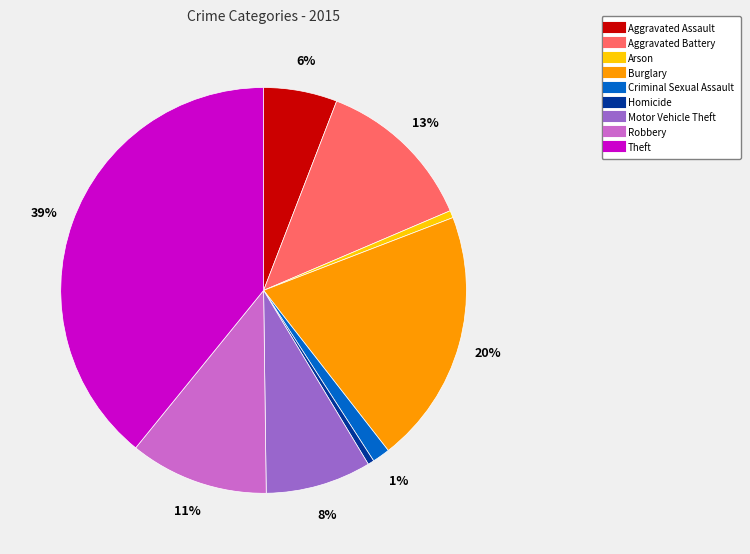

Is there any slice that represents more than half of the pie?

No